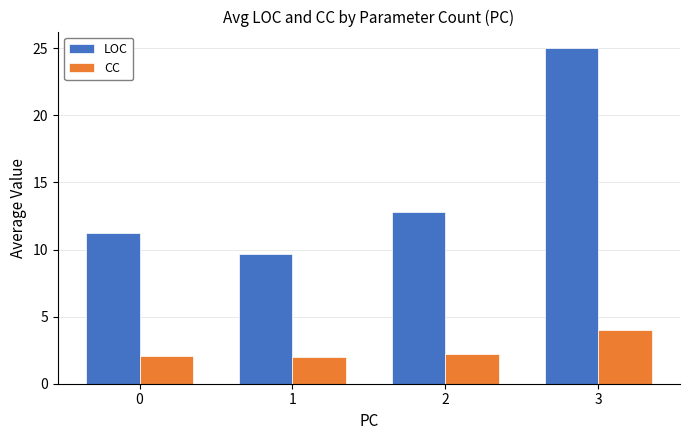

List the series in order of their overall mean, lowest first.

CC, LOC